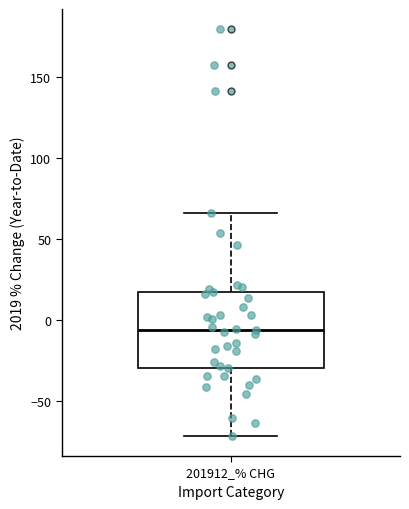

Read this box plot against the y-axis: the position of the median line, the range covered by the box, and the ends of both whiskers. The values are not printed on the chart, so give them approximately, as read against the axis.

median -5, box -30 to 15, whiskers -70 to 65